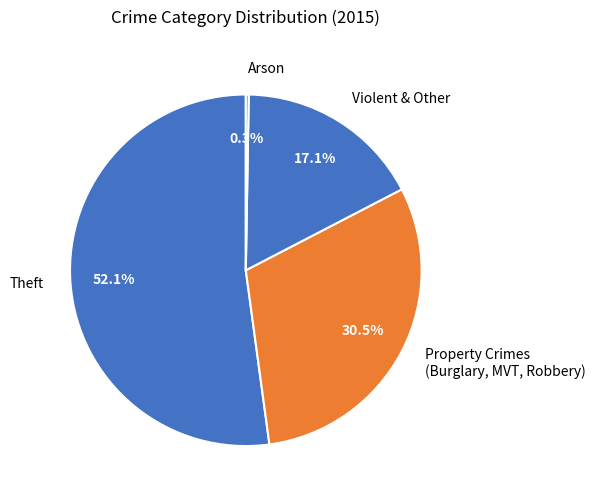

Which slice is the largest?

Theft